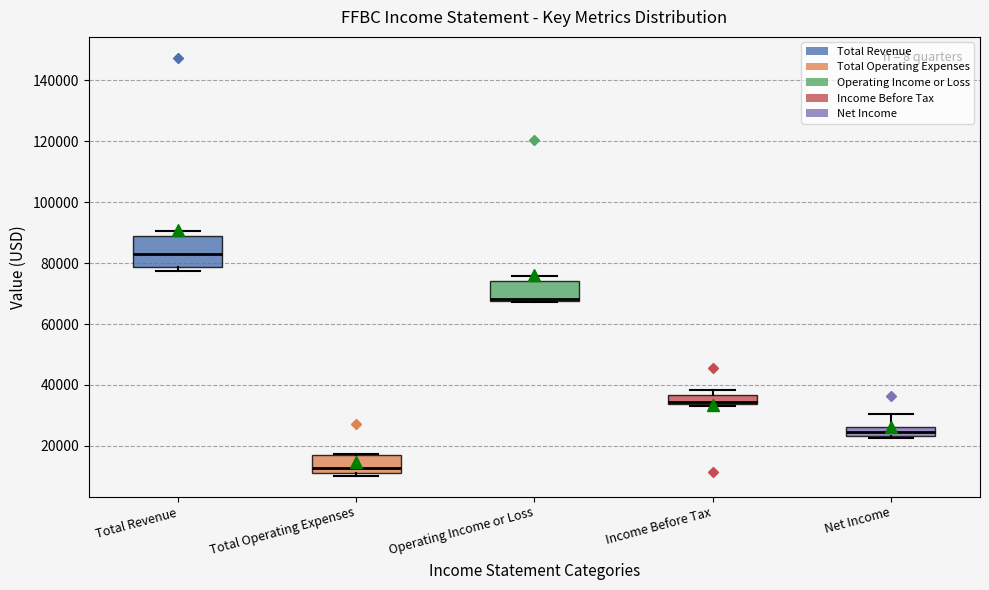

Which box has the highest median line?

Total Revenue